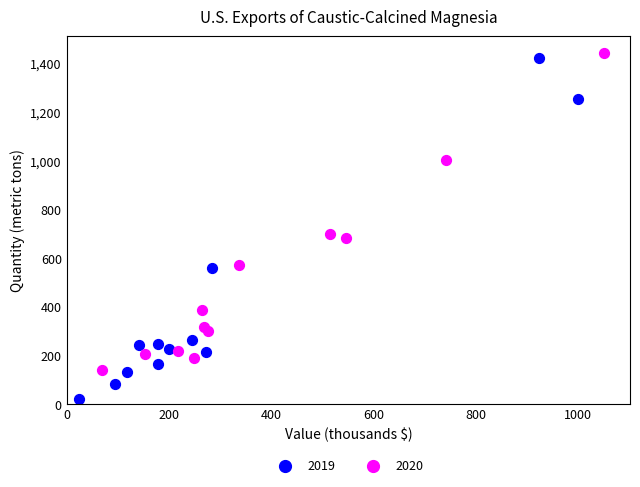

Which series reaches the maximum Y coordinate?

2020